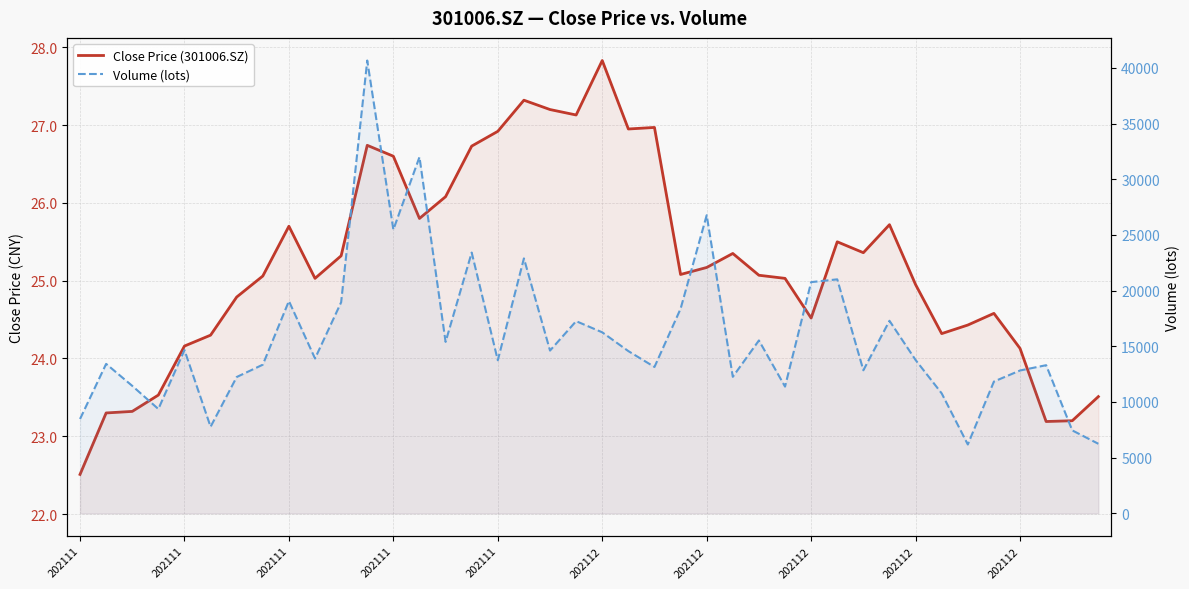

What is the greatest value displayed?

40656.3